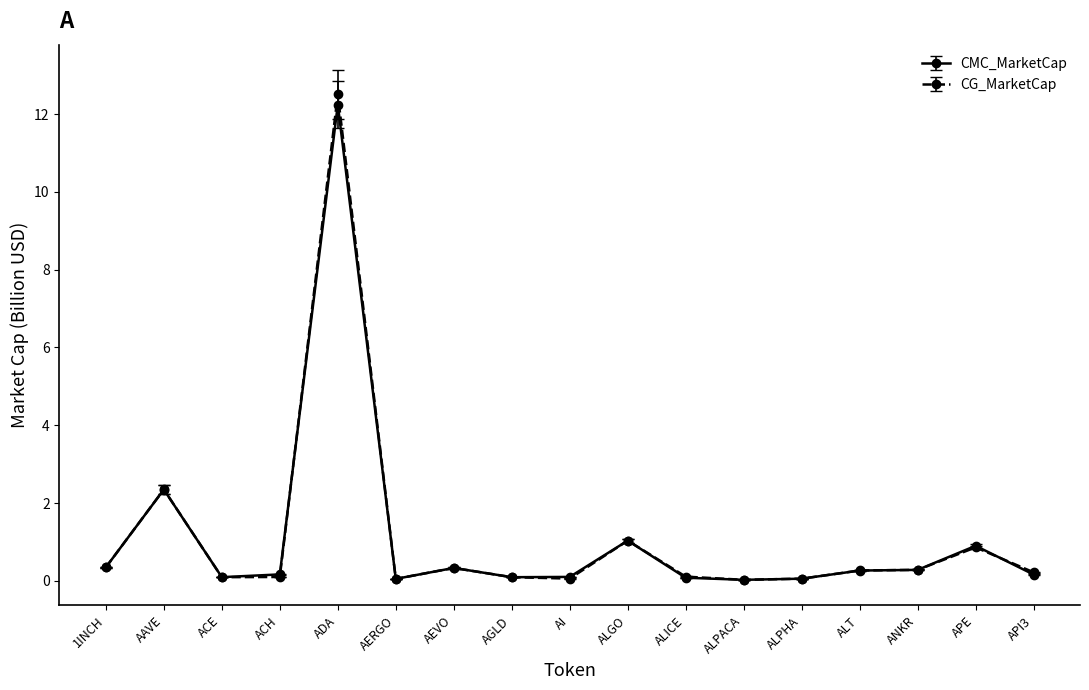

Is this an area chart (filled region under the line)?

No